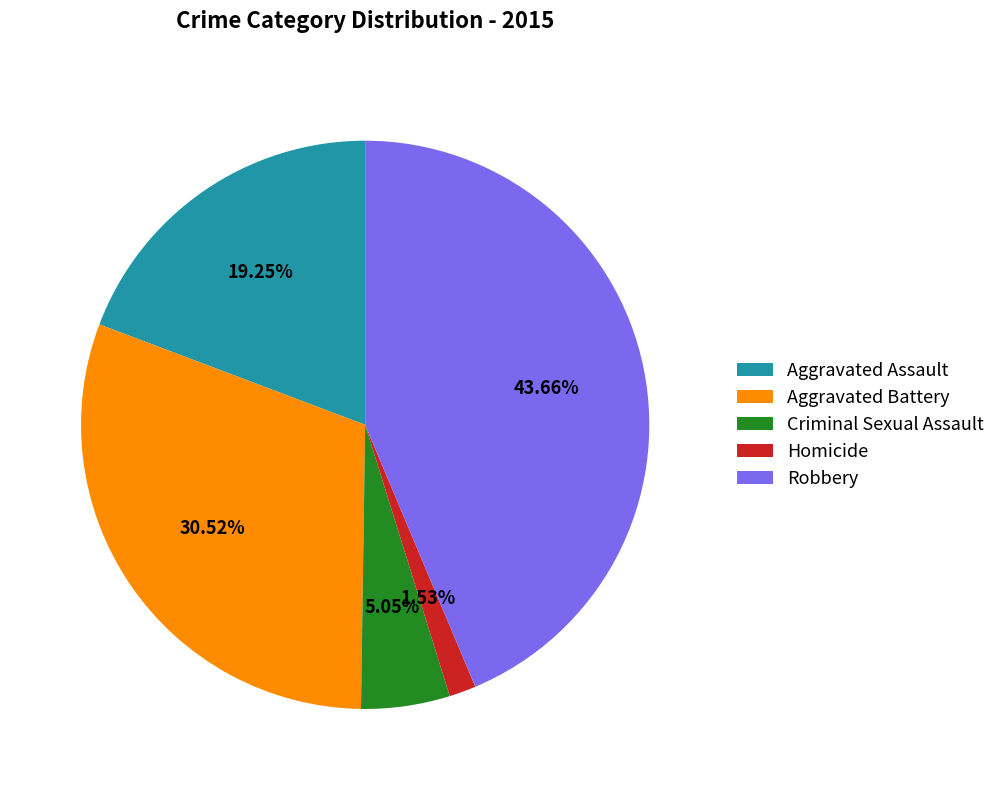

To the nearest percent, what is the difference between the largest and smallest slice percentages?

42%